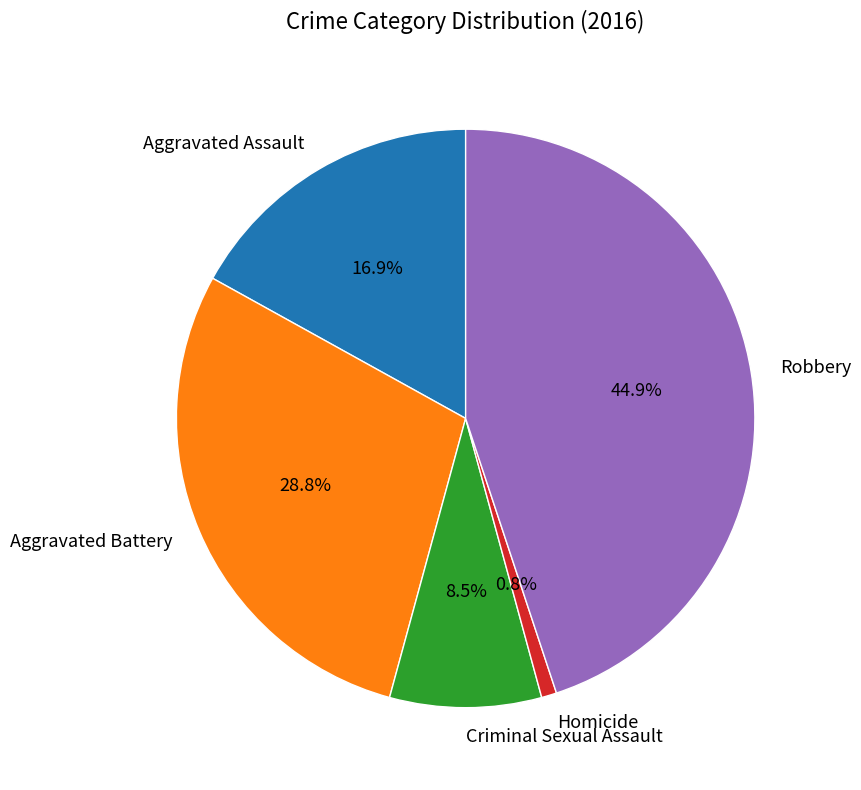

How many segments does this pie chart have?

5